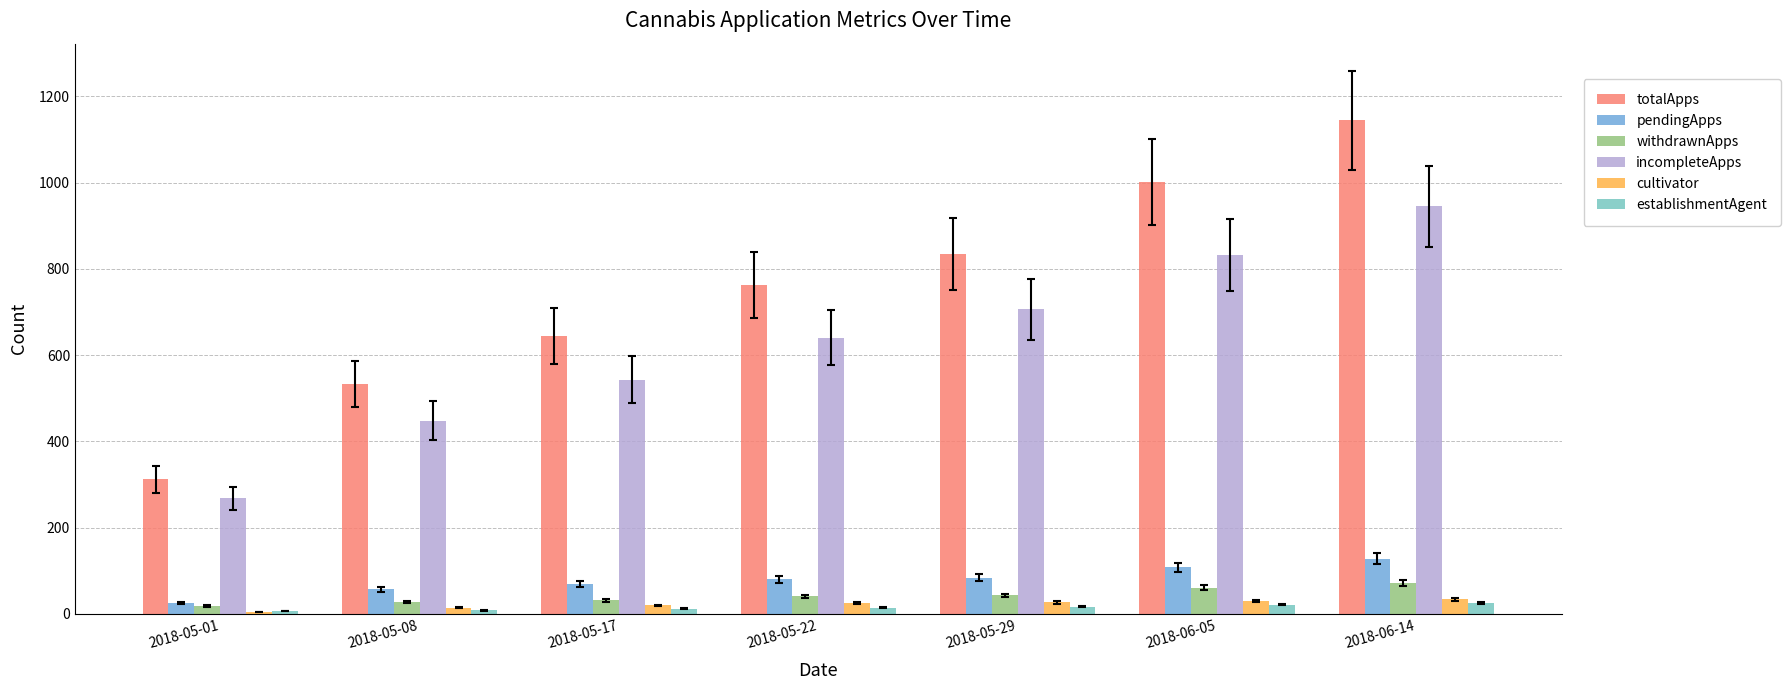

The establishmentAgent series shows 17 at 2018-05-29. True or false?

True